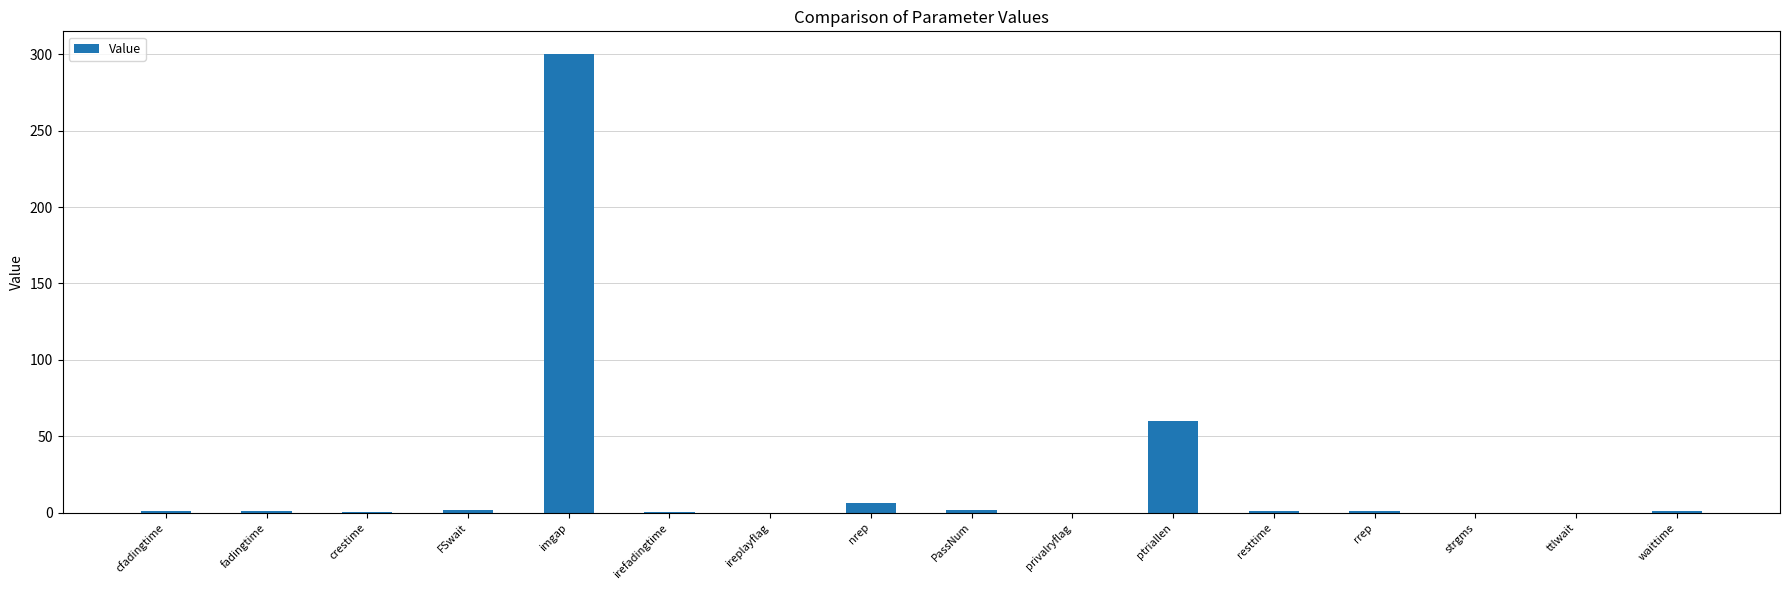

What is the greatest value displayed?

300.0